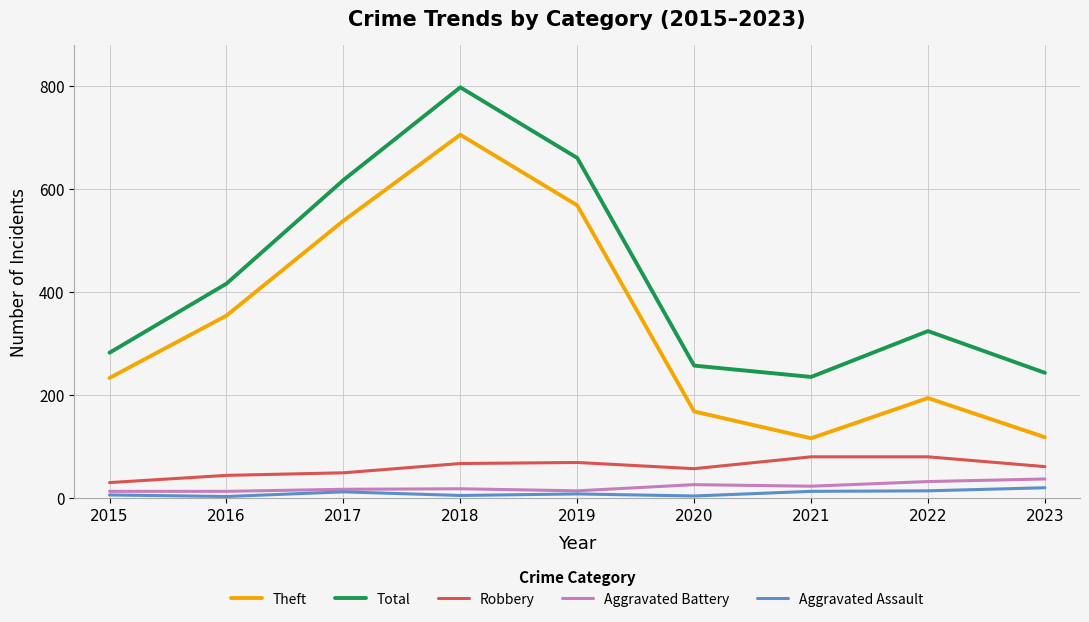

Does the chart have visible grid lines?

Yes